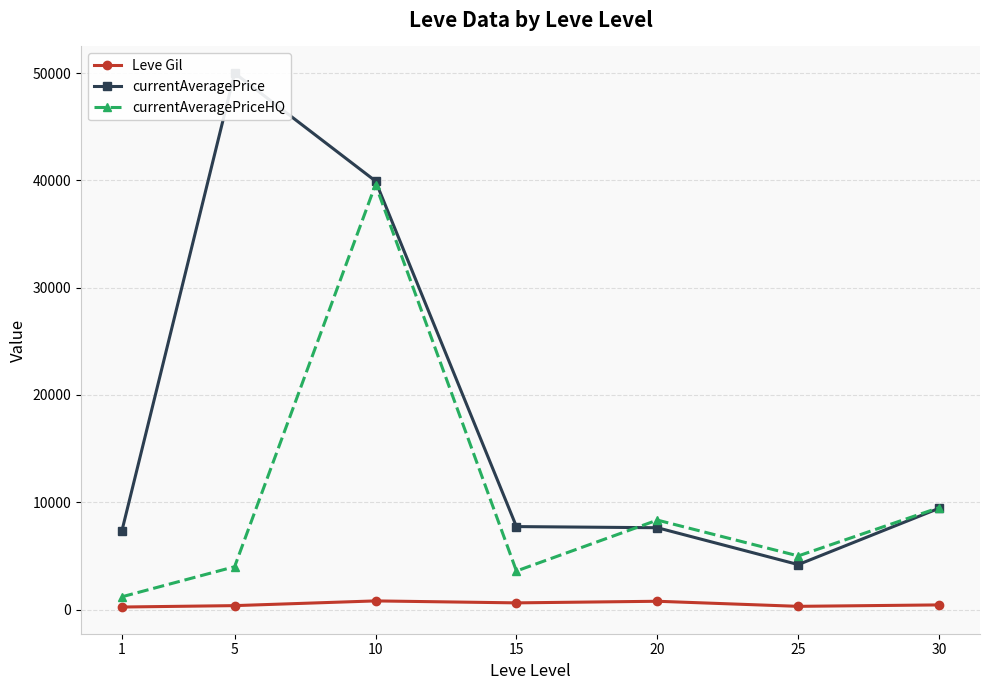

Reading left to right, extract all data points from this chart.

Leve Gil: 232.5	363.3	803.3	620.0	770.0	296.7	430.0
currentAveragePrice: 7332.0	50000.0	39940.2	7731.5	7624.8	4188.5	9438.5
currentAveragePriceHQ: 1186.5	3991.7	39611.5	3590.0	8336.0	4995.8	9500.0